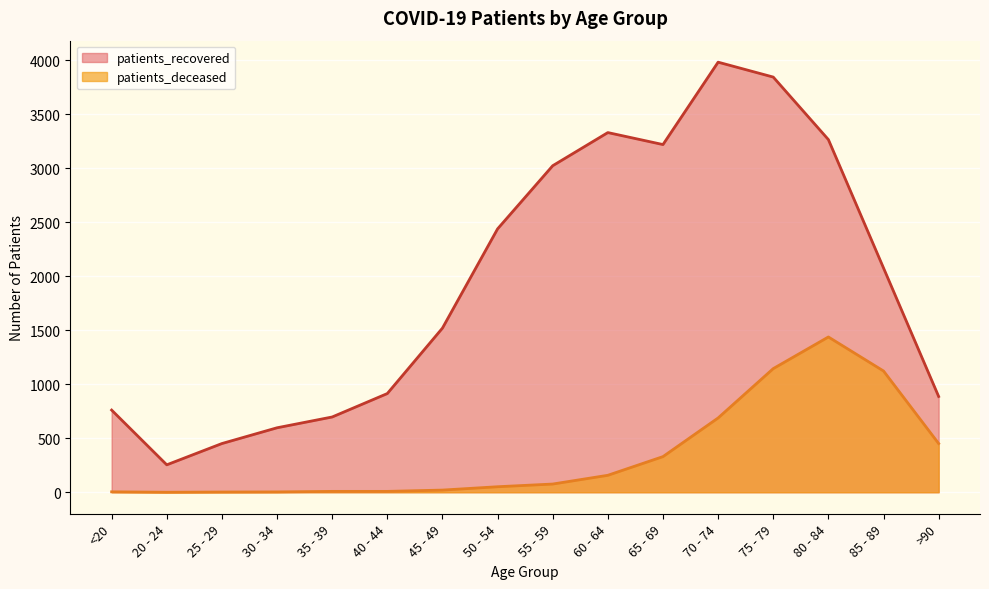

True or false: patients_recovered and patients_deceased cross at least once.

False